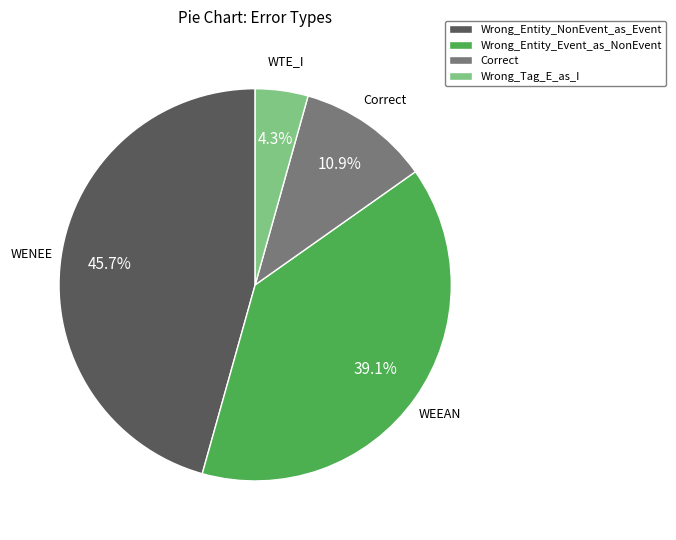

To the nearest percent, what is the difference between the Correct and Wrong_Tag_E_as_I slice percentages?

7%